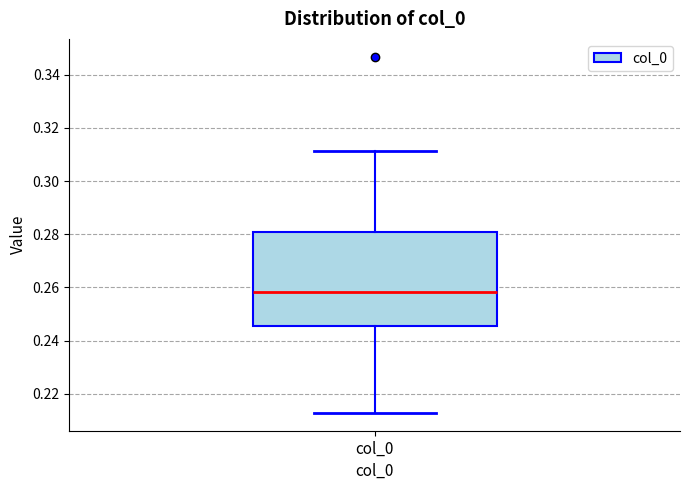

Where is the upper edge of the box for col_0 on the y-axis? The values are not printed on the chart, so give them approximately, as read against the axis.

0.280